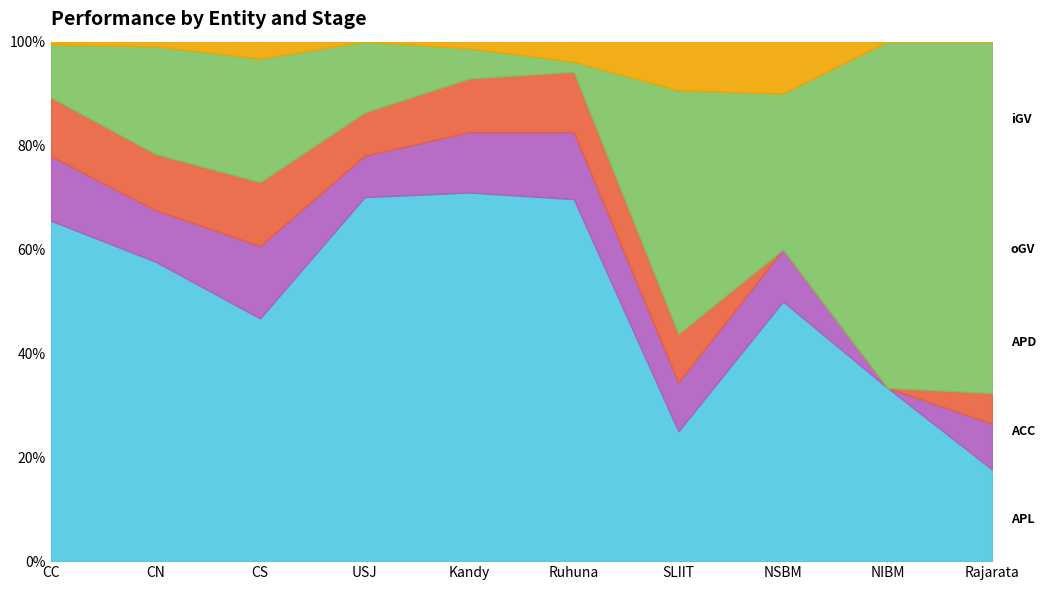

What is the total value across all series at SLIIT?

100.0